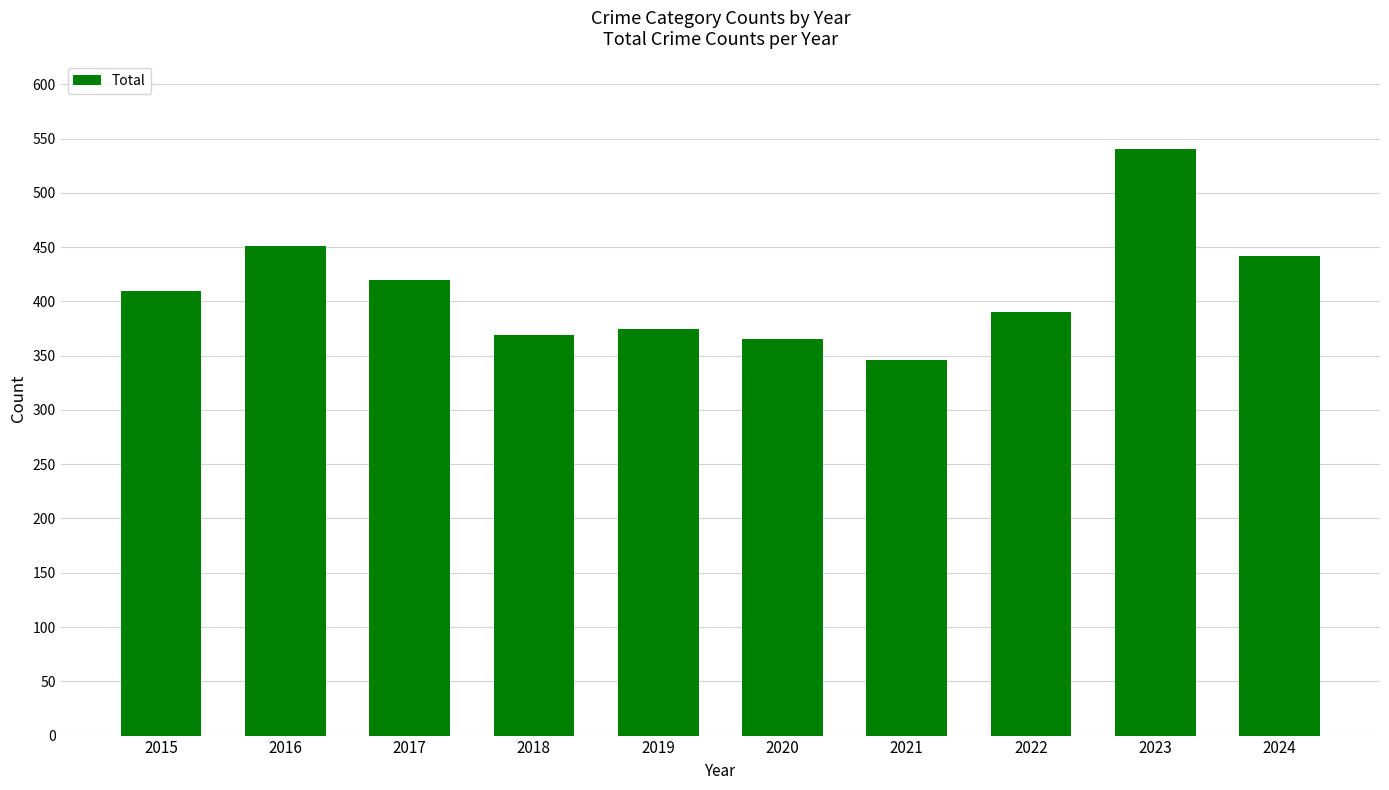

At which label is the value closest to 443?

2024